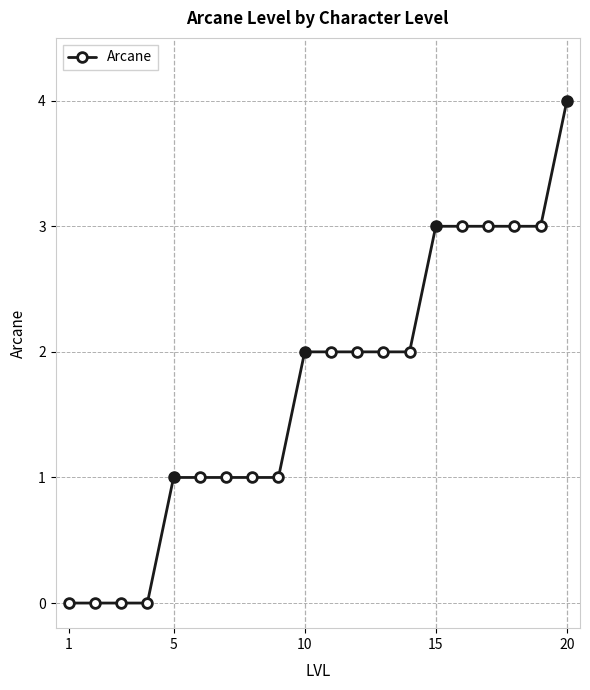

What is the maximum value shown in the chart?

4